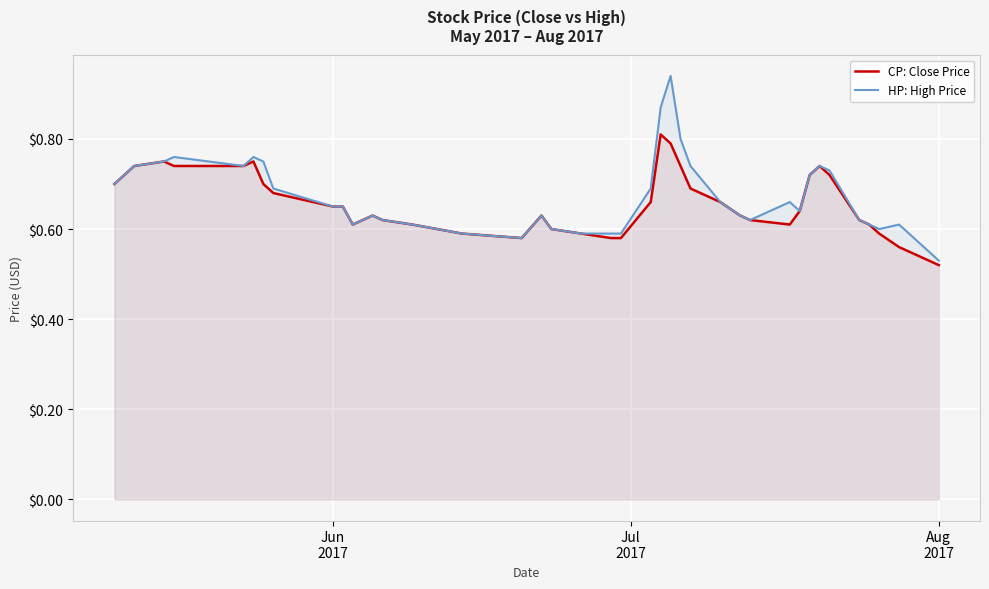

True or false: CP: Close Price and HP: High Price intersect in this chart.

False